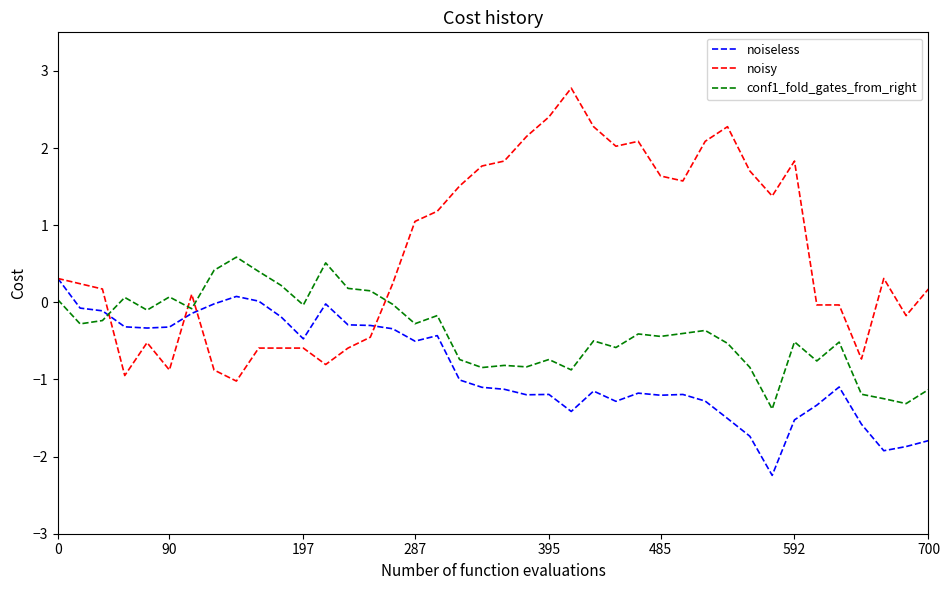

List the series in order of their overall mean, lowest first.

noiseless, conf1_fold_gates_from_right, noisy